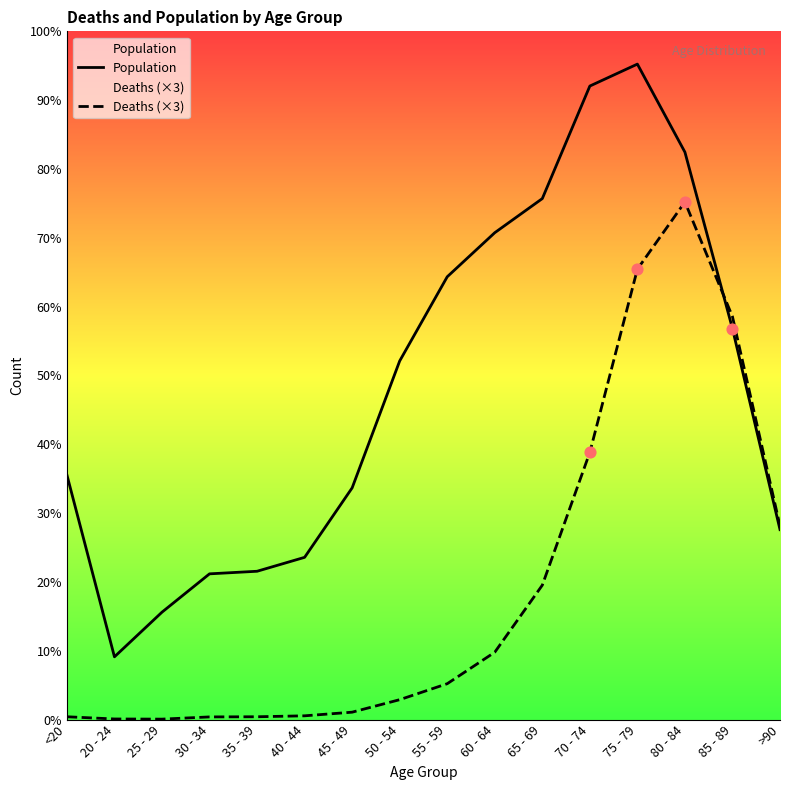

What are all the series names shown in the legend?

Population, Deaths (×3)